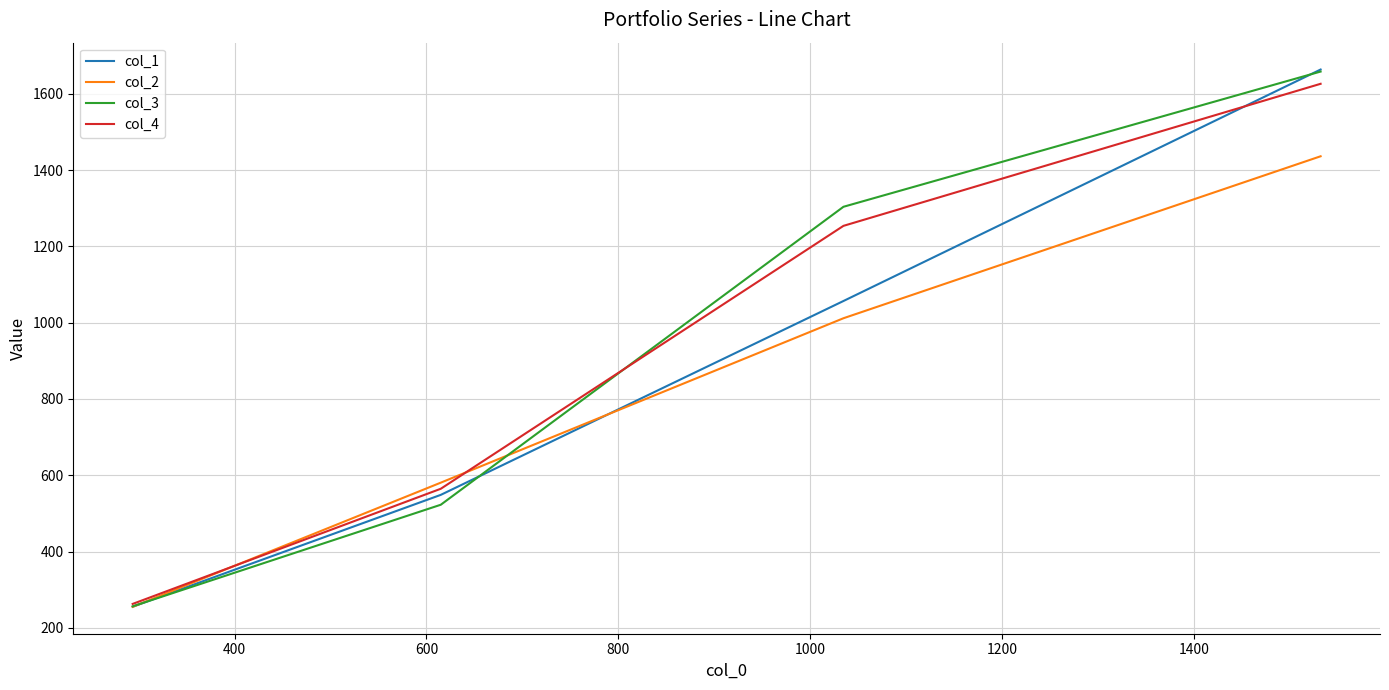

What is the greatest value displayed?

1663.6